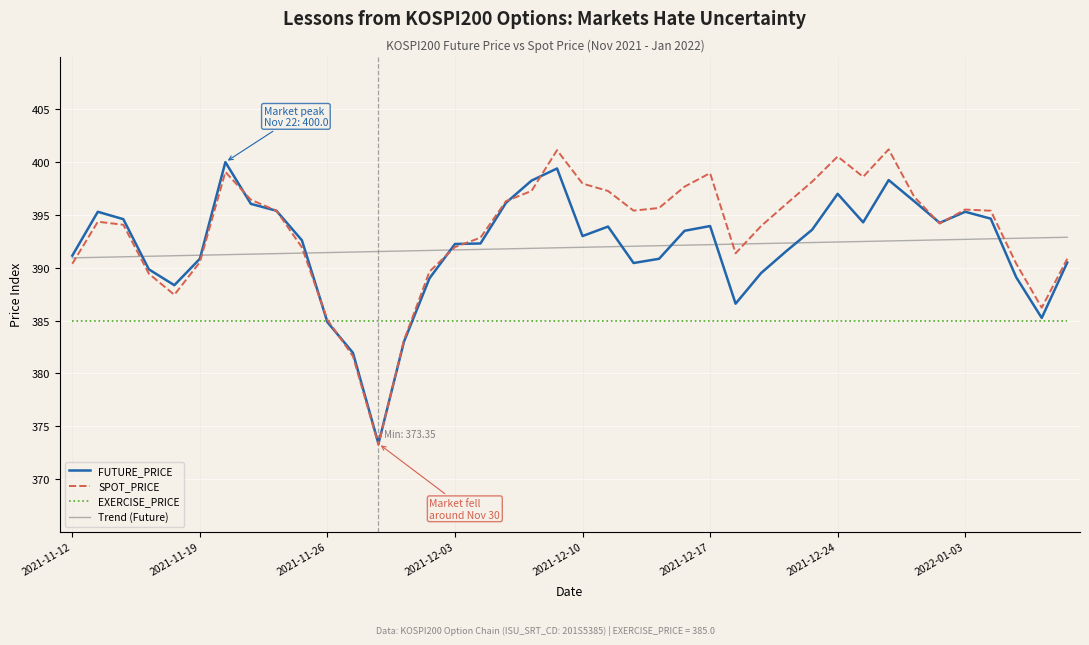

What is the minimum value shown in the chart?

373.2